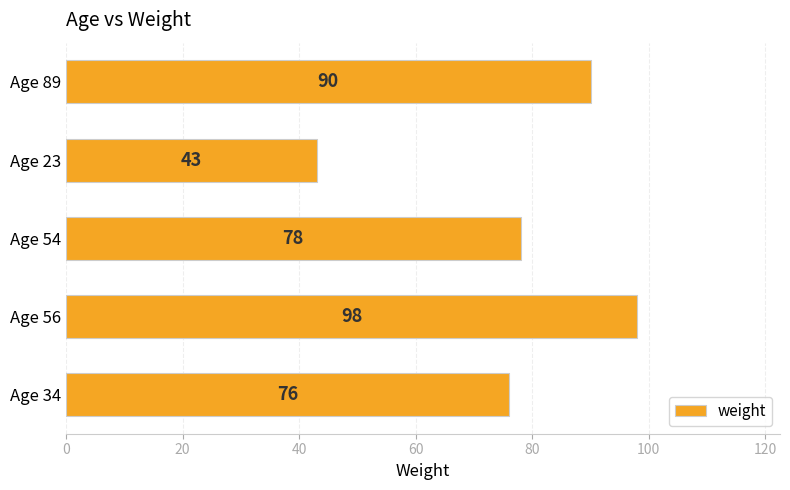

What is the difference between the maximum and minimum values?

55